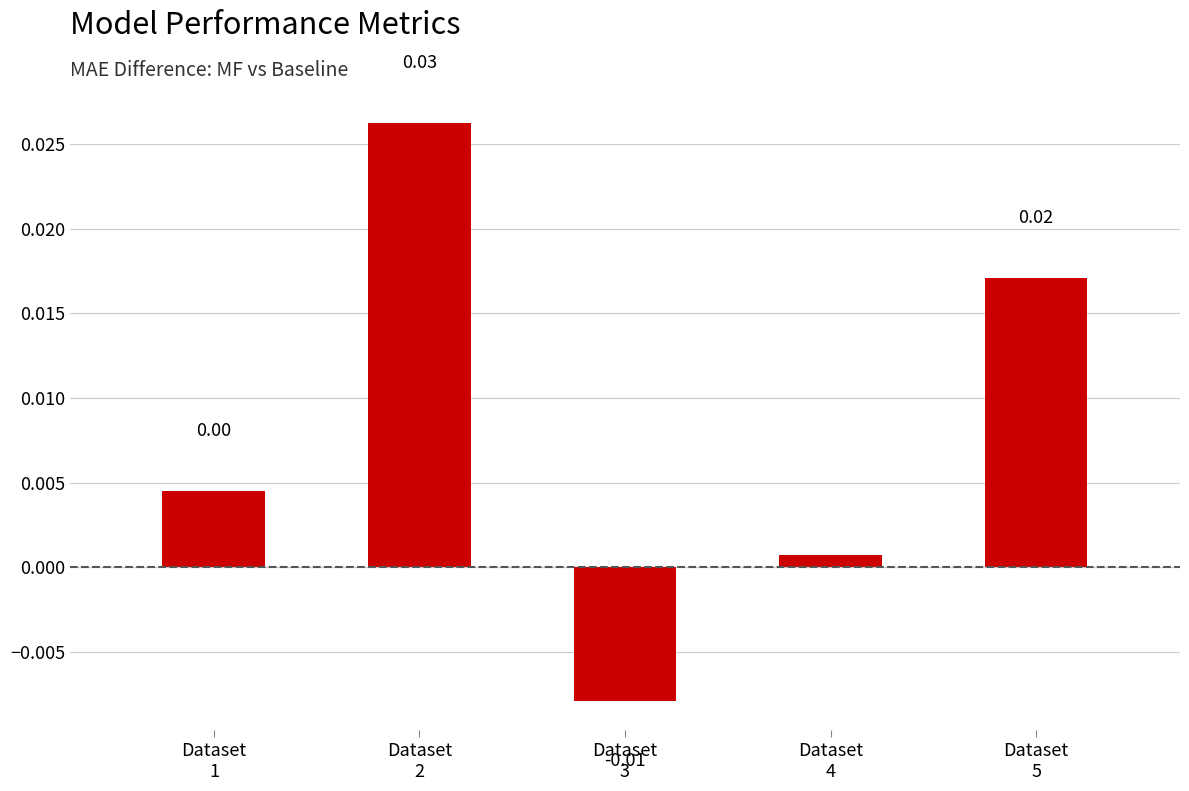

Count the number of categories in the chart.

5